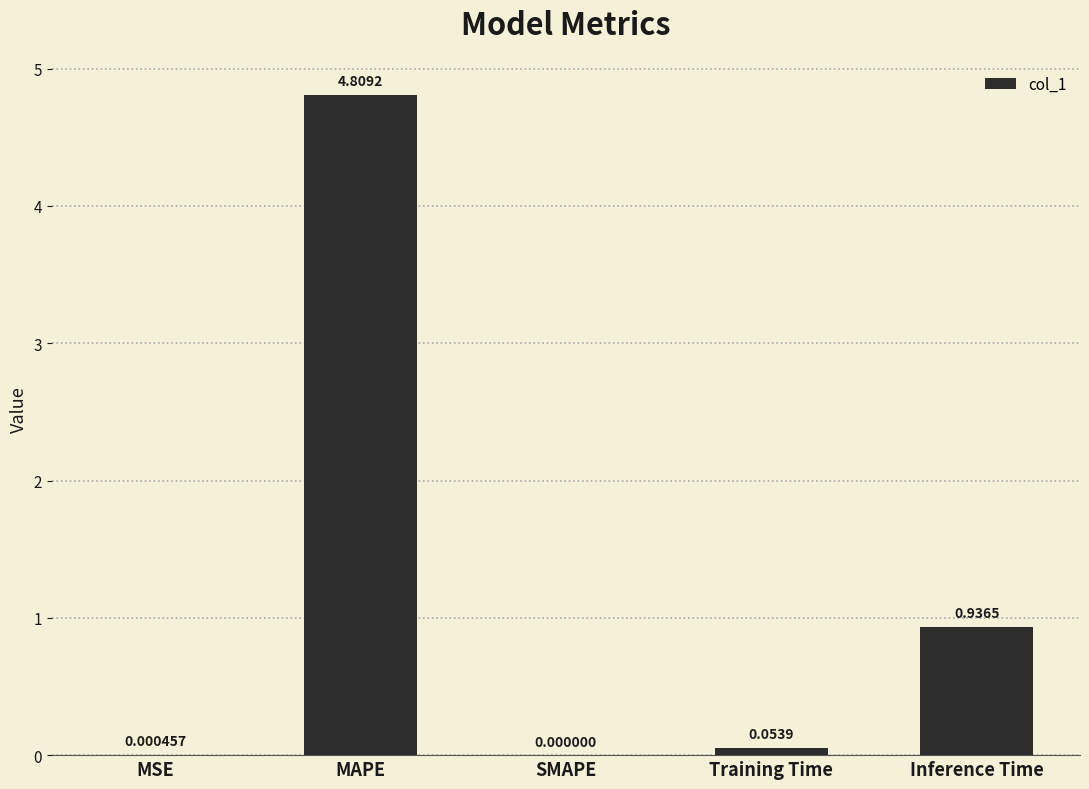

What is the greatest value displayed?

4.8